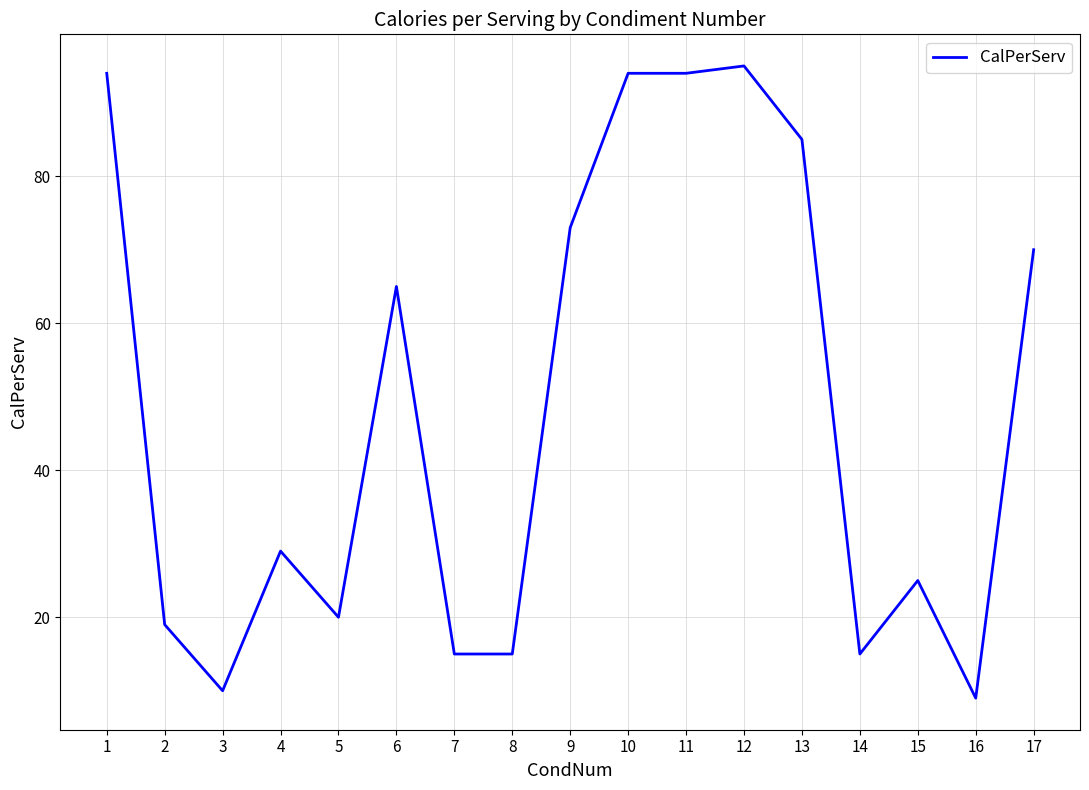

What is the difference between the maximum and minimum values?

86